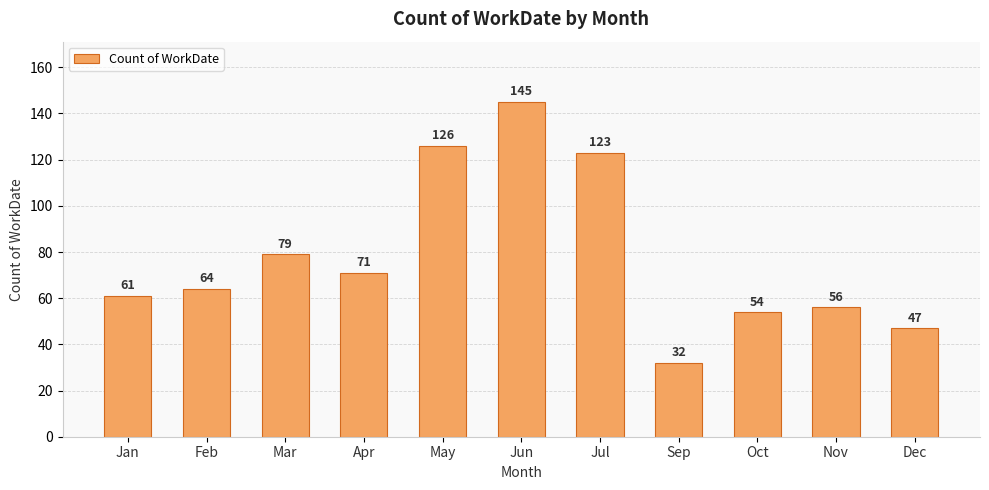

How many bars are there in total?

11